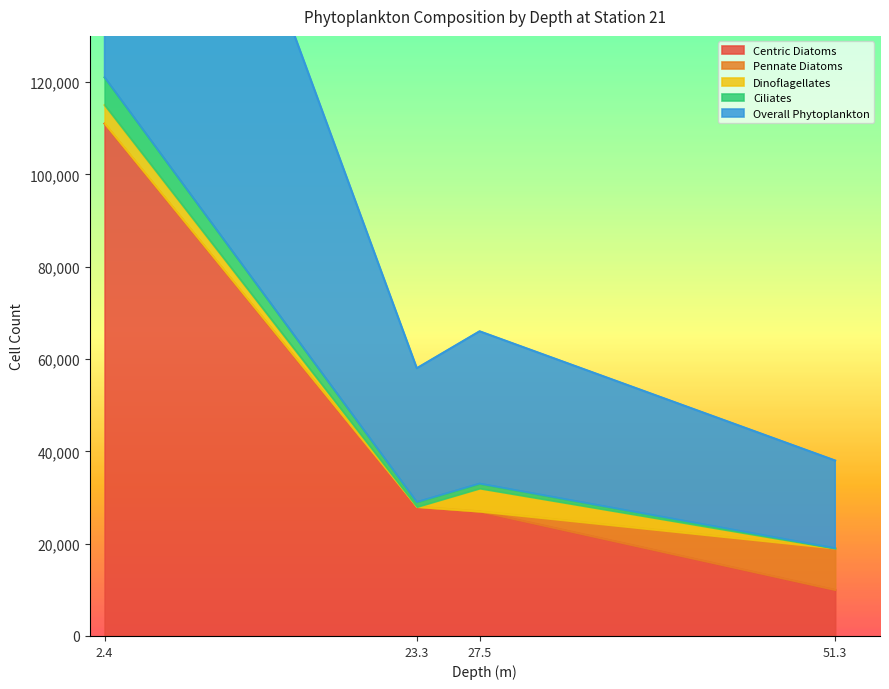

True or false: Centric Diatoms has a value of 44823 at 27.5.

False